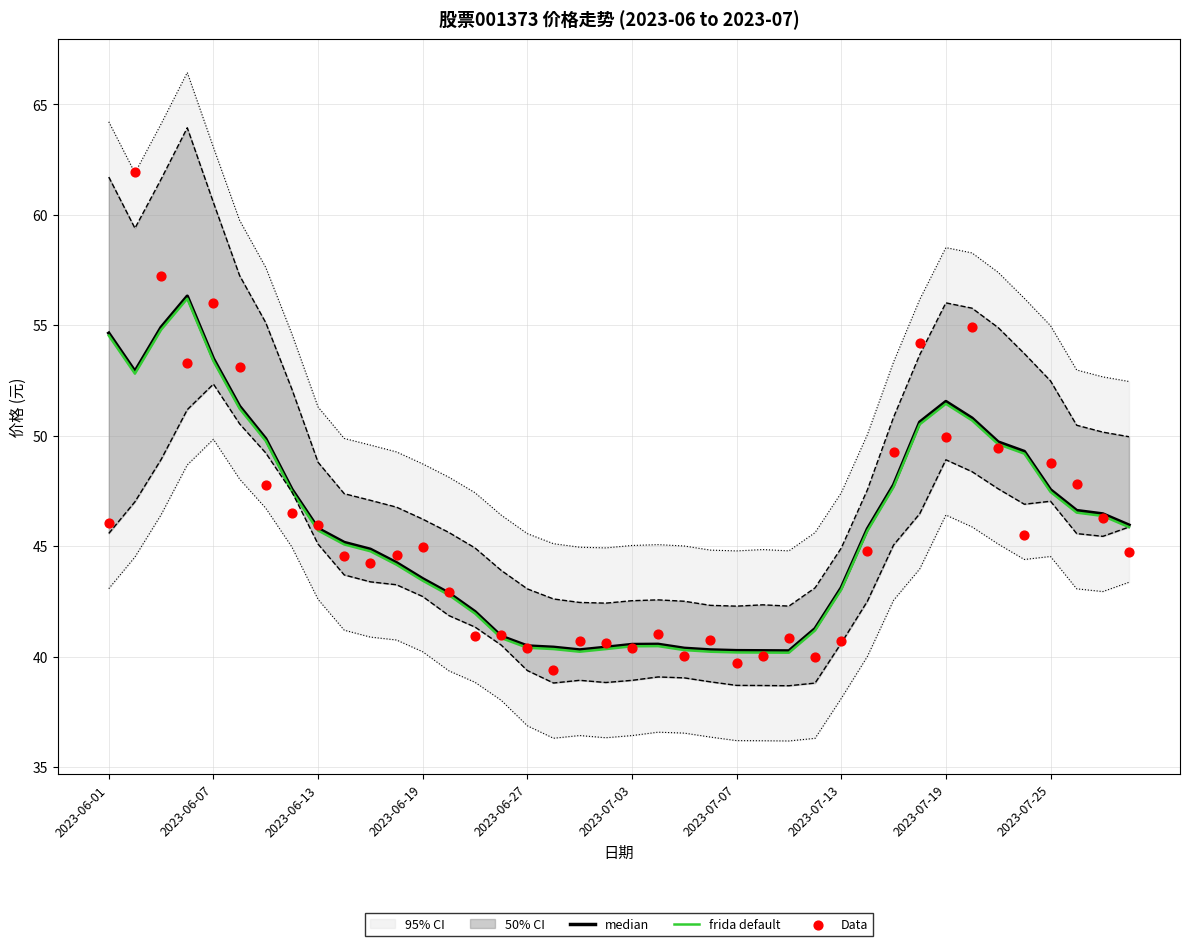

What is the minimum value for frida default?

40.2